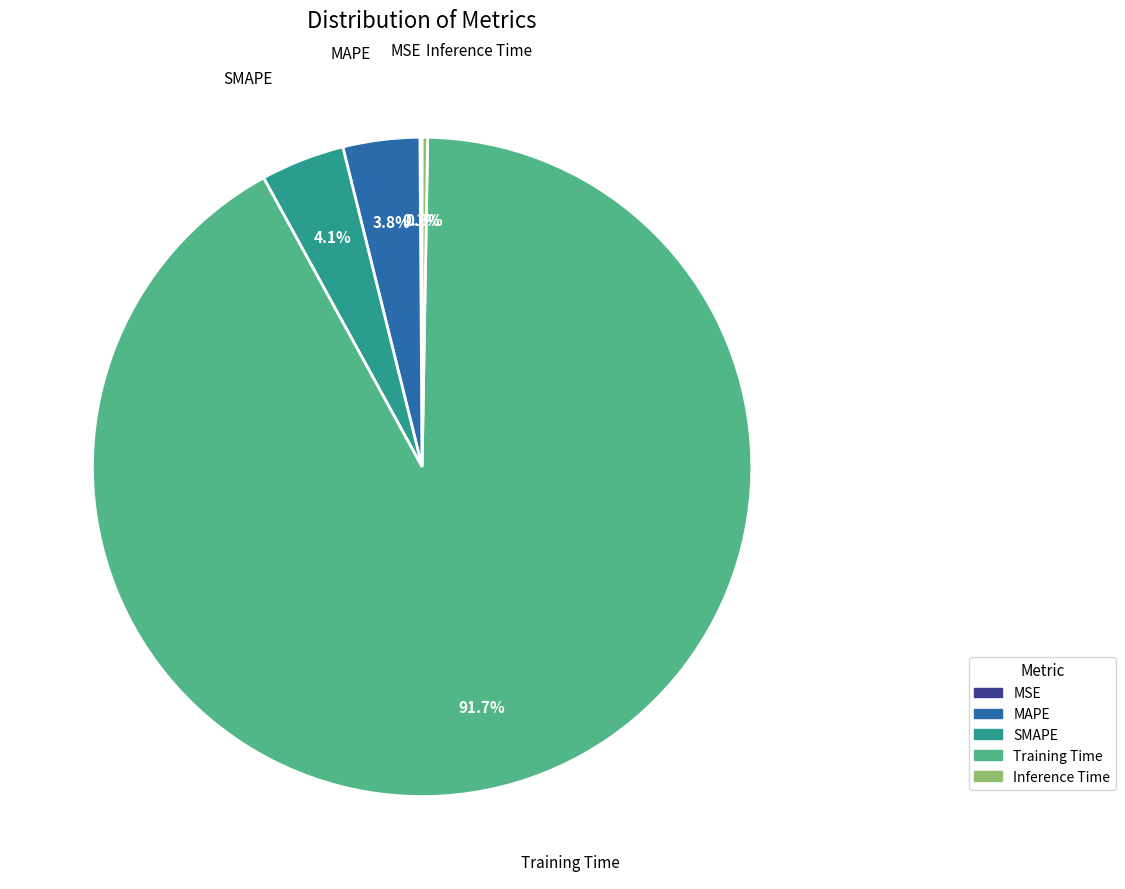

Does any single category account for the majority?

Yes